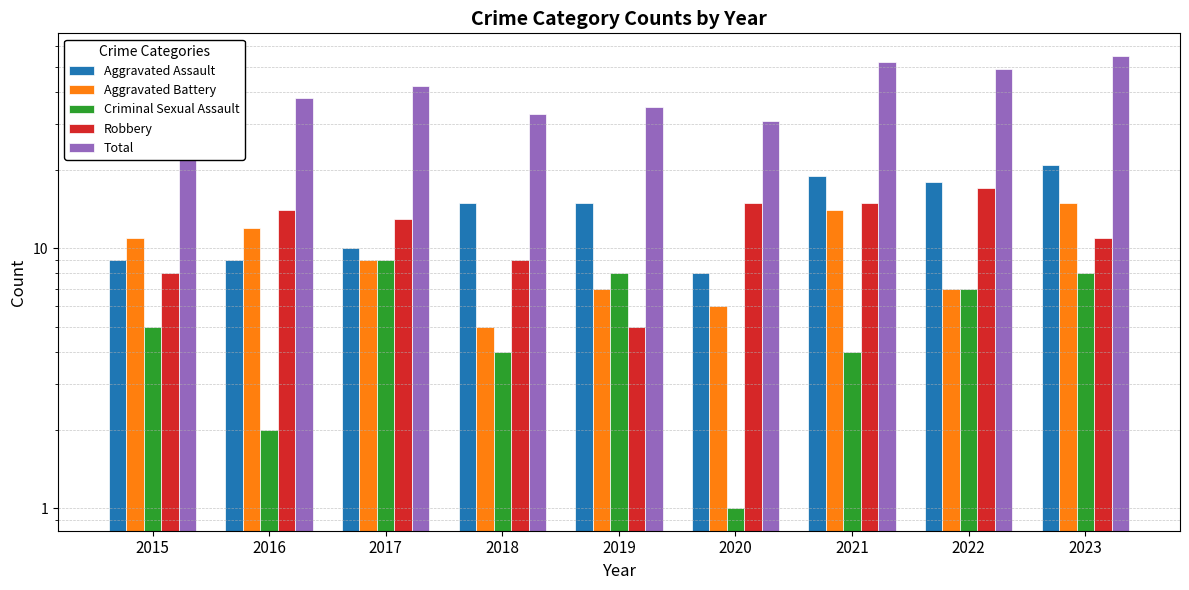

What is the highest value of the Aggravated Battery series?

15